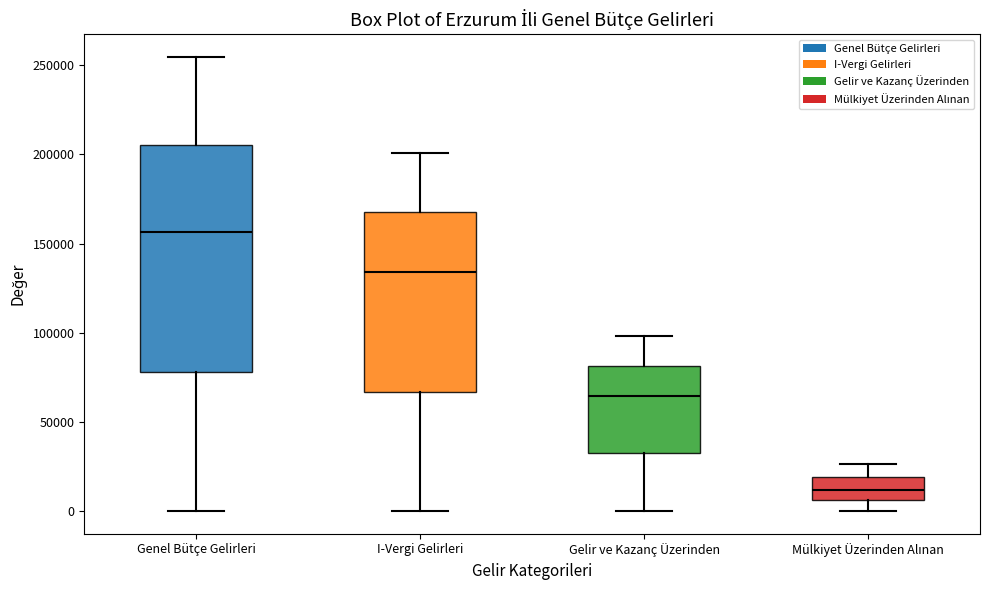

Which box is the tallest, from its lower edge to its upper edge?

Genel Bütçe Gelirleri